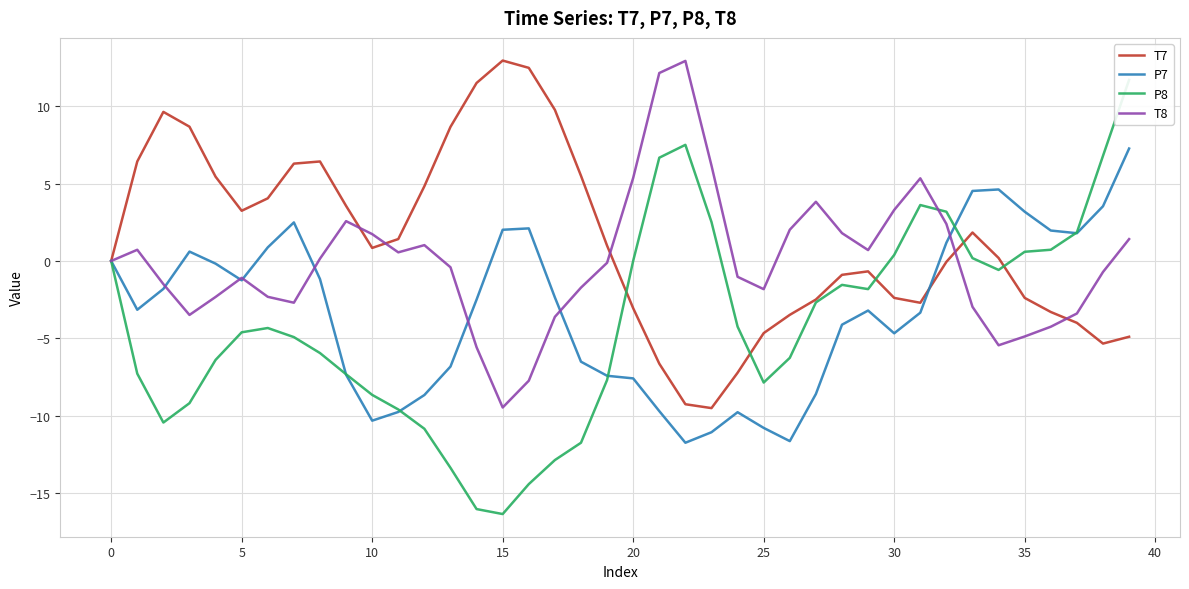

What is the sum of the T8 values at 19 and 37?

-3.5